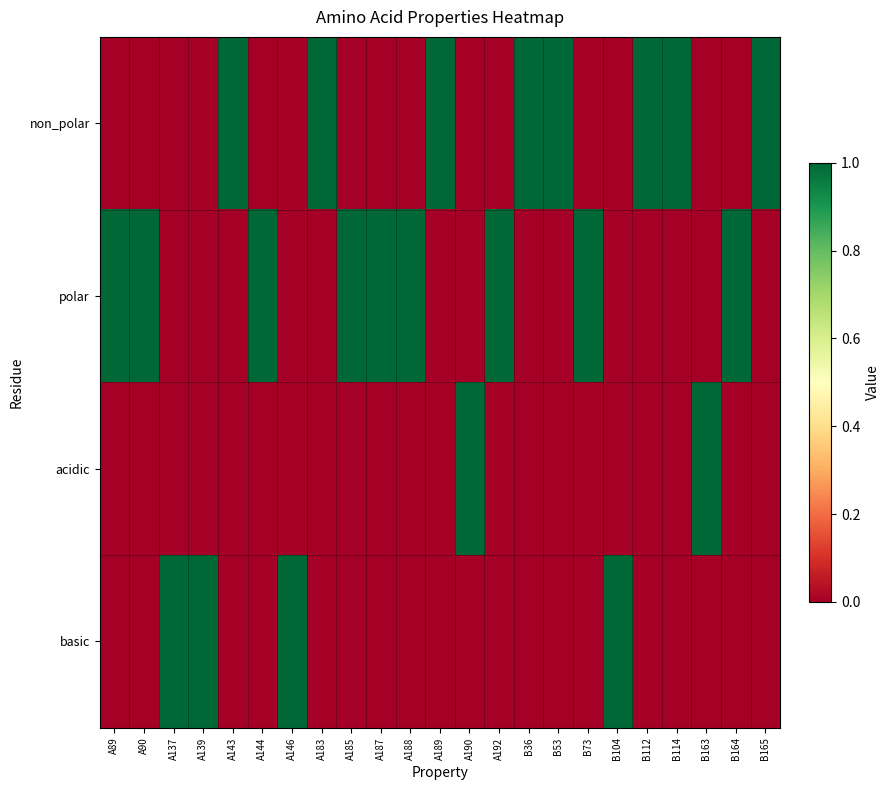

Reading left to right, transcribe all the data shown in this chart.

non_polar: A89=0	A90=0	A137=0	A139=0	A143=1	A144=0	A146=0	A183=1	A185=0	A187=0	A188=0	A189=1	A190=0	A192=0	B36=1	B53=1	B73=0	B104=0	B112=1	B114=1	B163=0	B164=0	B165=1
polar: A89=1	A90=1	A137=0	A139=0	A143=0	A144=1	A146=0	A183=0	A185=1	A187=1	A188=1	A189=0	A190=0	A192=1	B36=0	B53=0	B73=1	B104=0	B112=0	B114=0	B163=0	B164=1	B165=0
acidic: A89=0	A90=0	A137=0	A139=0	A143=0	A144=0	A146=0	A183=0	A185=0	A187=0	A188=0	A189=0	A190=1	A192=0	B36=0	B53=0	B73=0	B104=0	B112=0	B114=0	B163=1	B164=0	B165=0
basic: A89=0	A90=0	A137=1	A139=1	A143=0	A144=0	A146=1	A183=0	A185=0	A187=0	A188=0	A189=0	A190=0	A192=0	B36=0	B53=0	B73=0	B104=1	B112=0	B114=0	B163=0	B164=0	B165=0